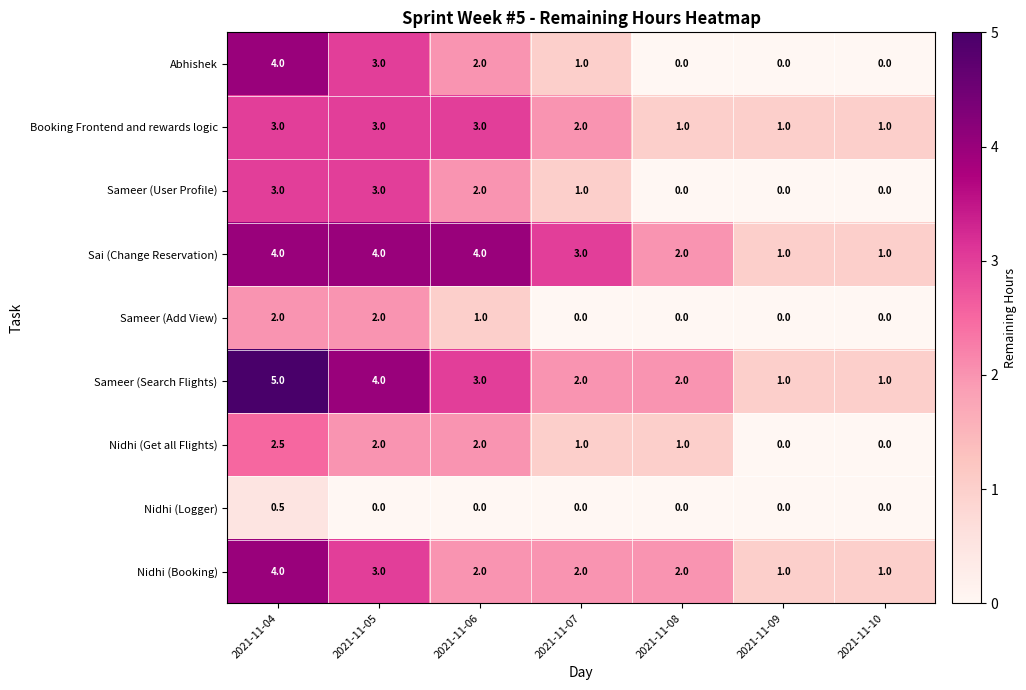

How many categories are shown in the chart?

7